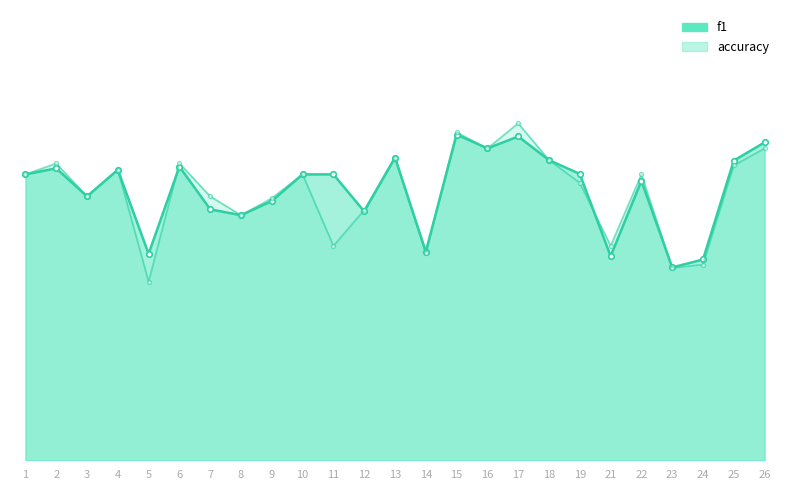

What are all the series names shown in the legend?

f1, accuracy